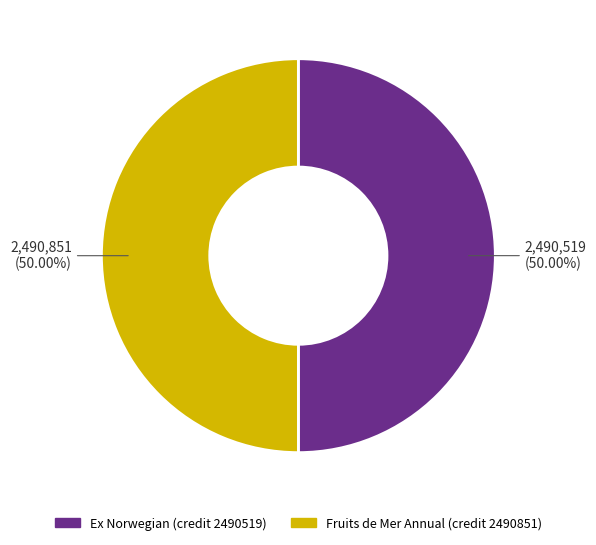

What is the ratio of the value at Fruits de Mer Annual (credit 2490851) to the value at Ex Norwegian (credit 2490519)?

1.0